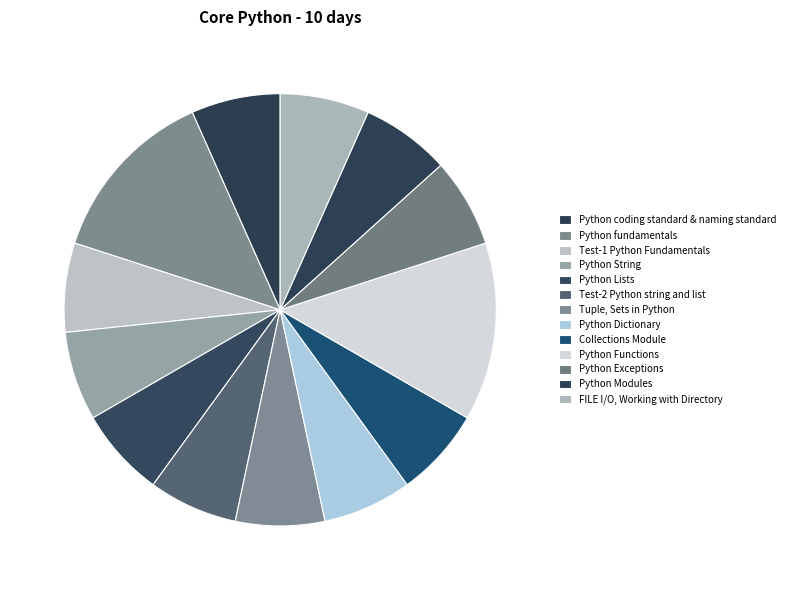

Is there a majority slice in this chart?

No